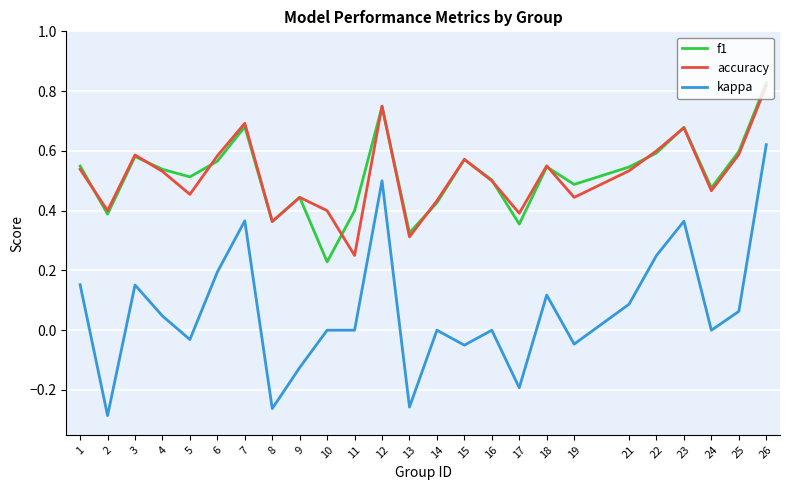

At which label does accuracy reach its minimum?

11